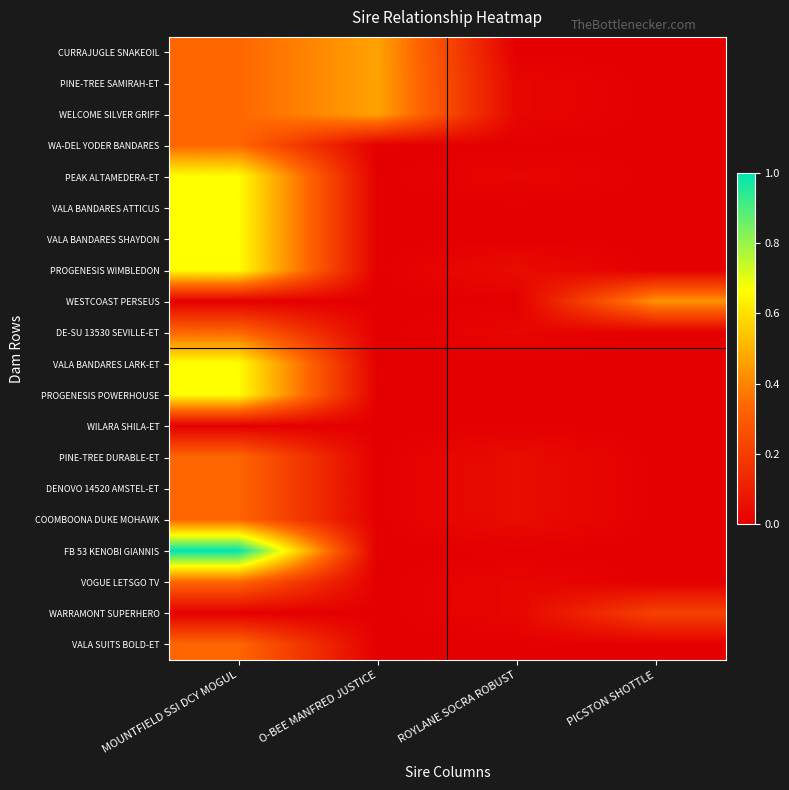

What is the total value across all series at PICSTON SHOTTLE?

0.7